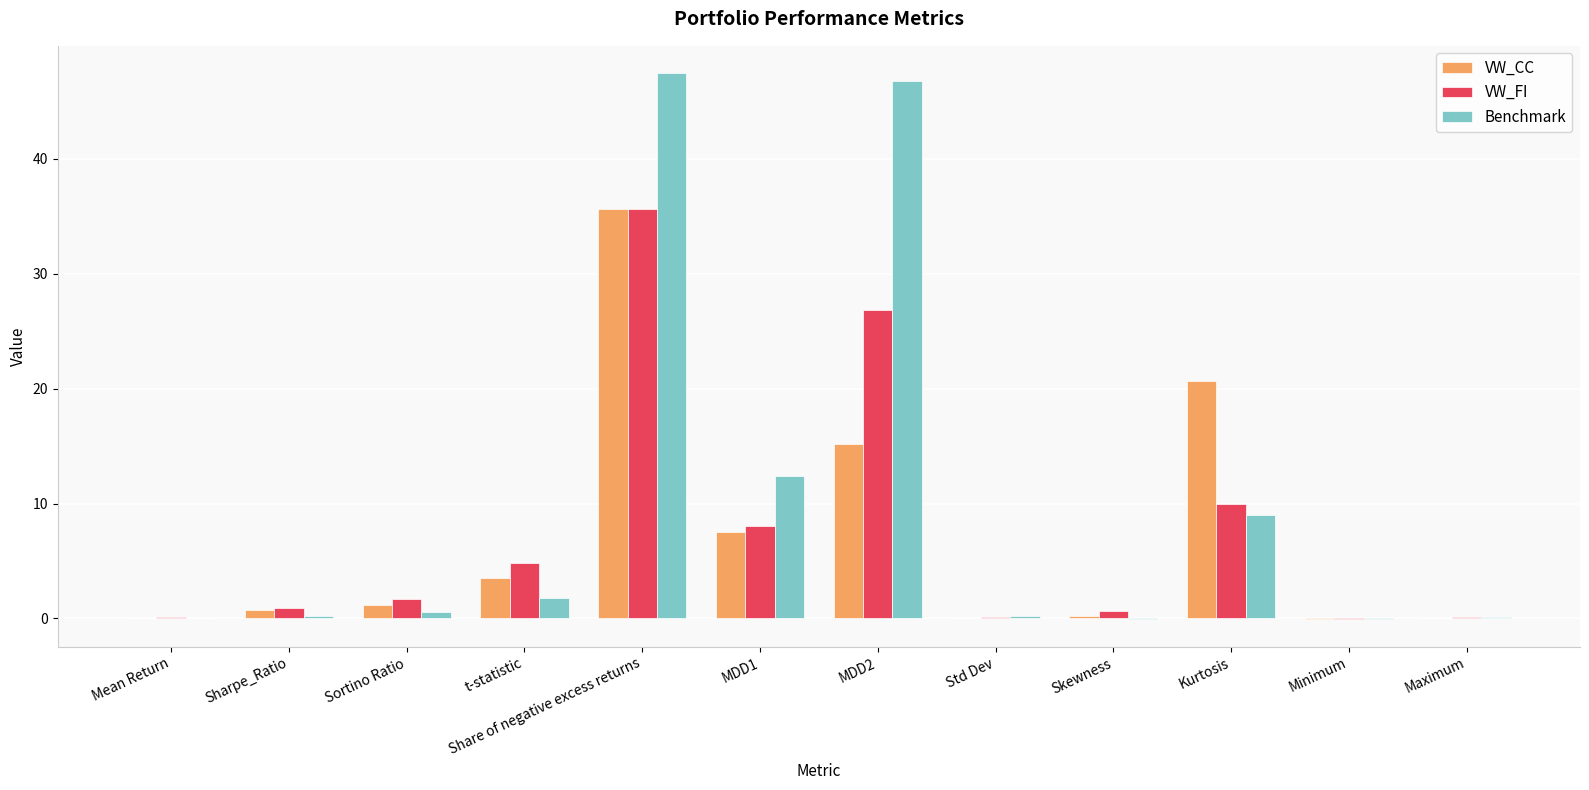

The value of VW_FI at MDD1 is 3.4. True or false?

False